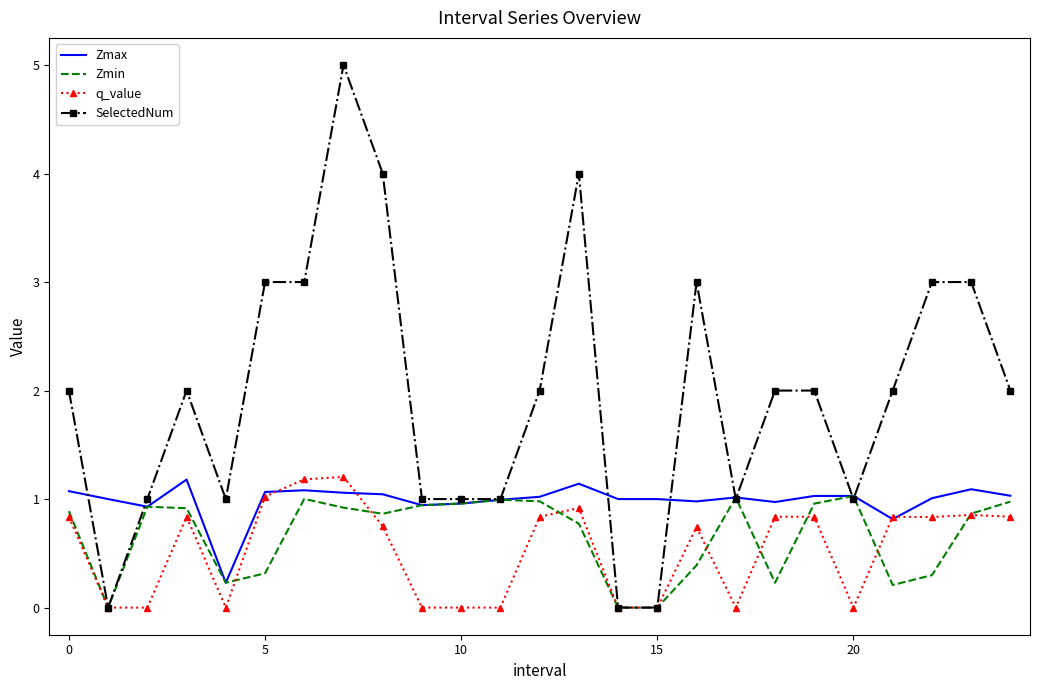

True or false: q_value has more than 2 points higher than both neighbors.

True